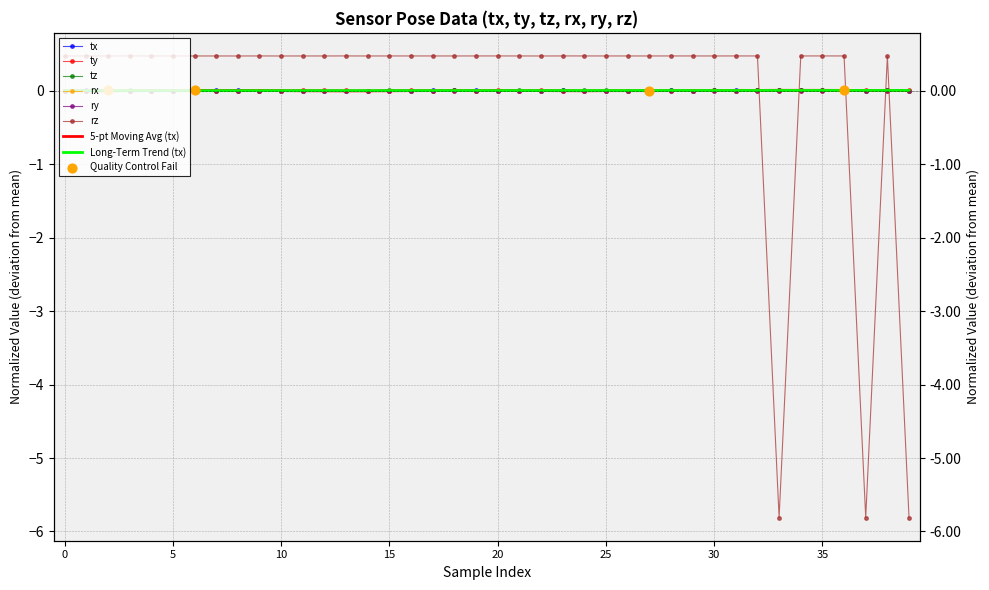

Which series has the largest total across all categories?

ty